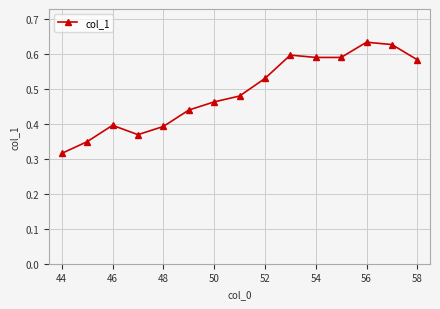

What is the sum of all values?

7.4